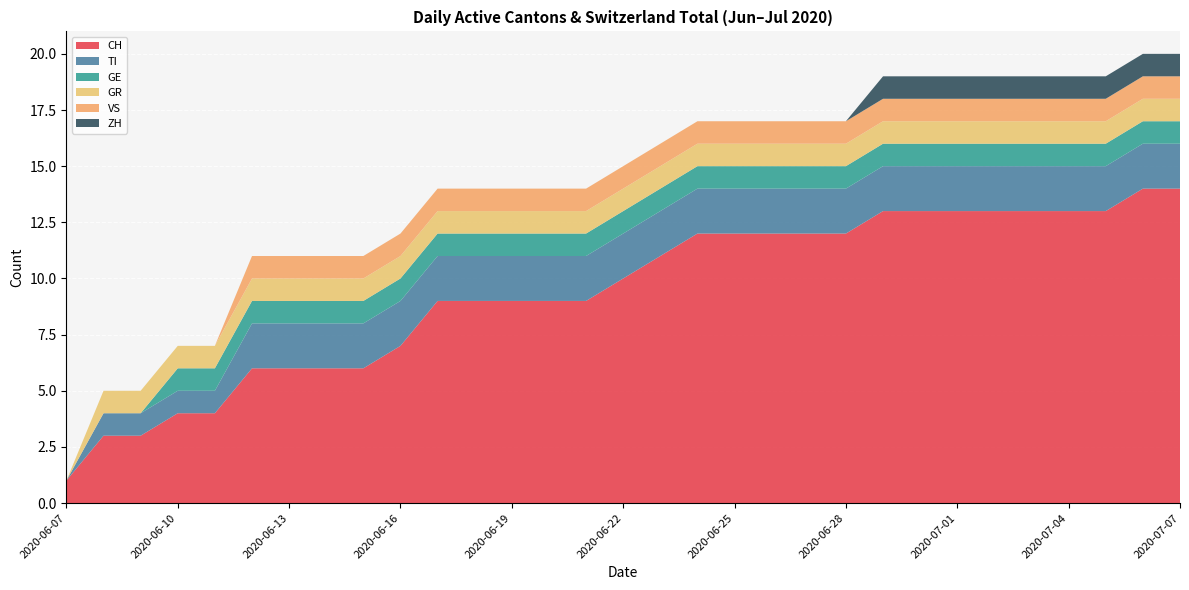

Reading left to right, what are all the values shown in this chart?

CH: 1	3	3	4	4	6	6	6	6	7	9	9	9	9	9	10	11	12	12	12	12	12	13	13	13	13	13	13	13	14	14
TI: 0	1	1	1	1	2	2	2	2	2	2	2	2	2	2	2	2	2	2	2	2	2	2	2	2	2	2	2	2	2	2
GE: 0	0	0	1	1	1	1	1	1	1	1	1	1	1	1	1	1	1	1	1	1	1	1	1	1	1	1	1	1	1	1
GR: 0	1	1	1	1	1	1	1	1	1	1	1	1	1	1	1	1	1	1	1	1	1	1	1	1	1	1	1	1	1	1
VS: 0	0	0	0	0	1	1	1	1	1	1	1	1	1	1	1	1	1	1	1	1	1	1	1	1	1	1	1	1	1	1
ZH: 0	0	0	0	0	0	0	0	0	0	0	0	0	0	0	0	0	0	0	0	0	0	1	1	1	1	1	1	1	1	1